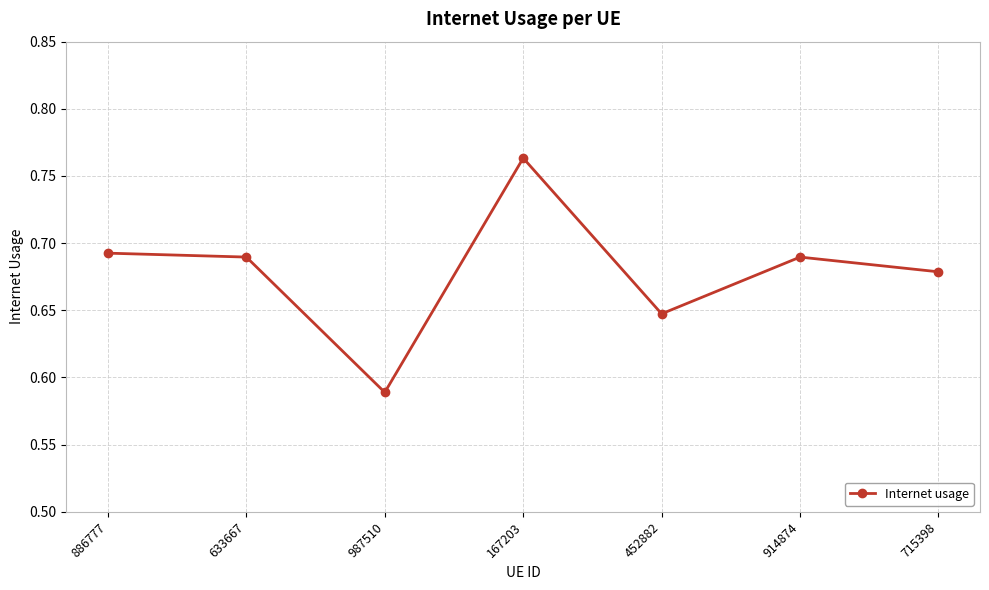

Is this an area chart (filled region under the line)?

No